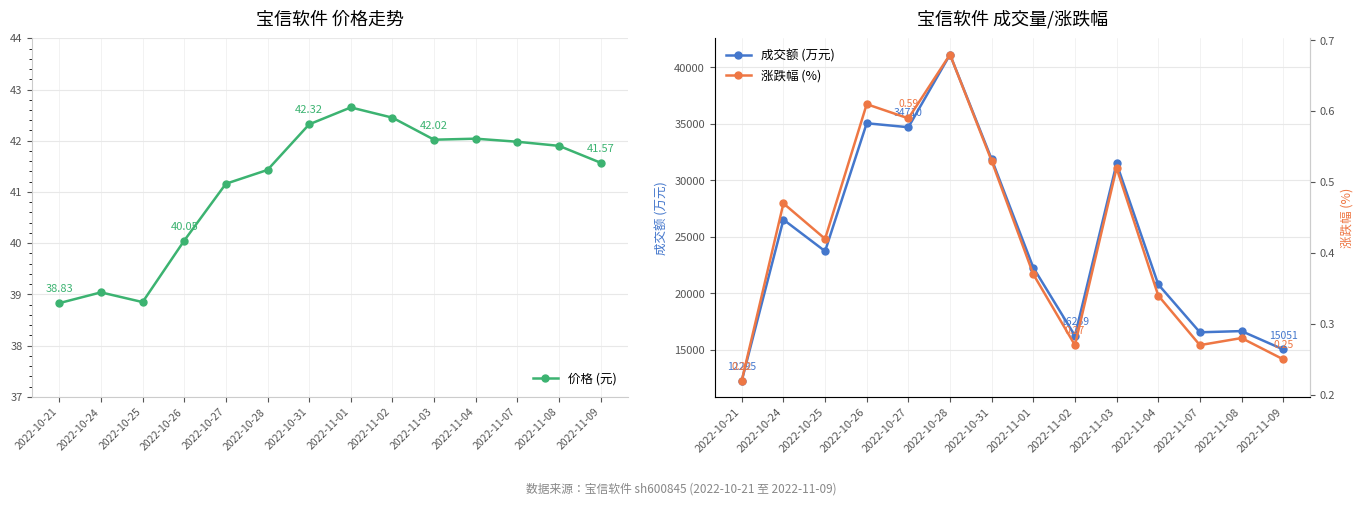

What are all the series names shown in the legend?

价格 (元), 成交额 (万元), 涨跌幅 (%)